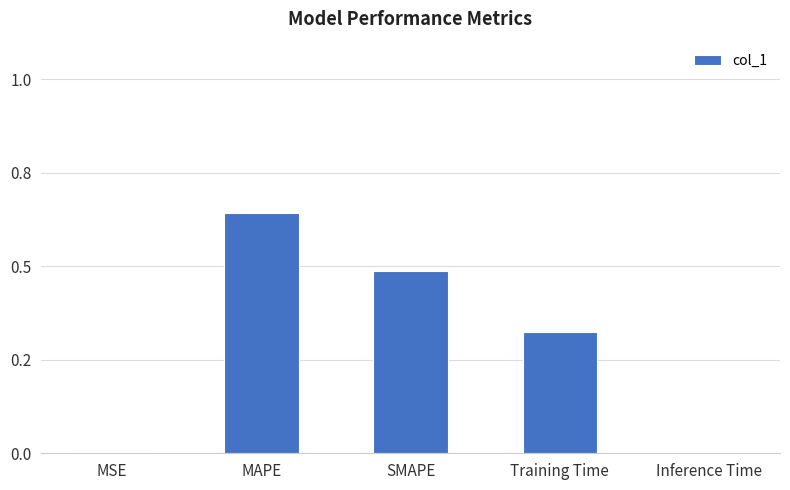

Between MSE and MAPE, which is larger?

MAPE